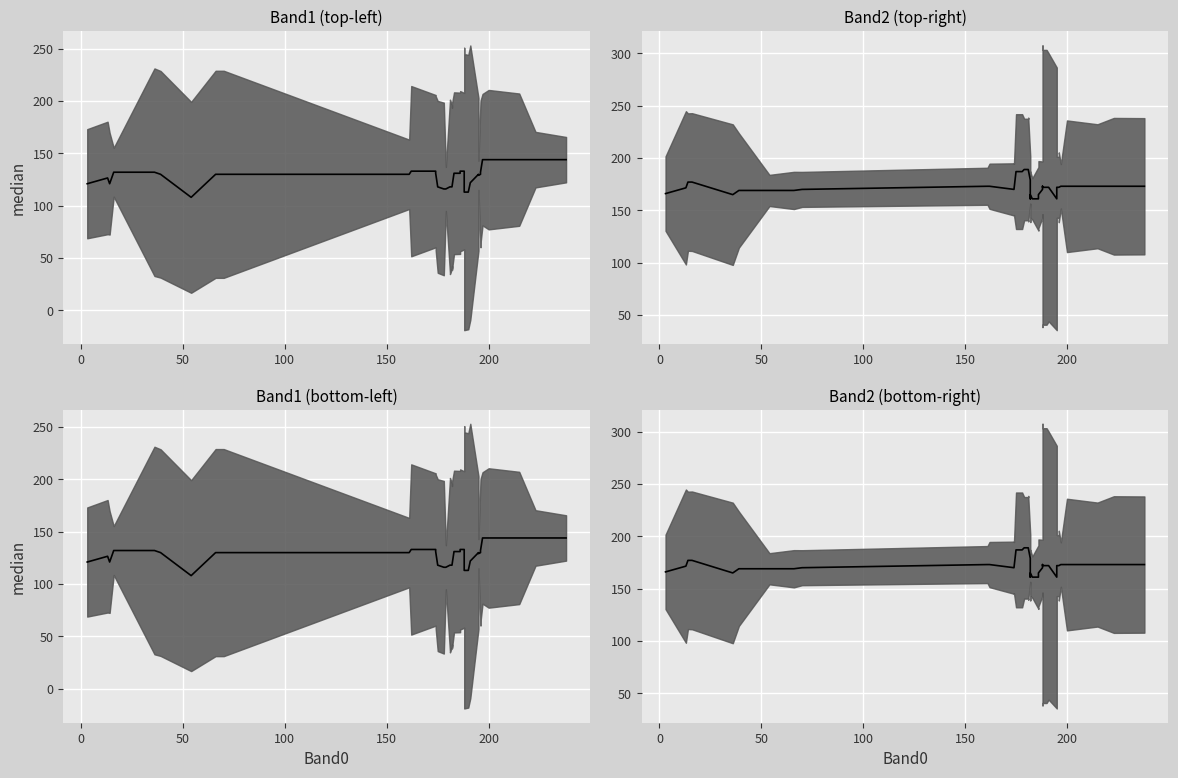

True or false: Band1_median has more than 0 interior local peaks.

True